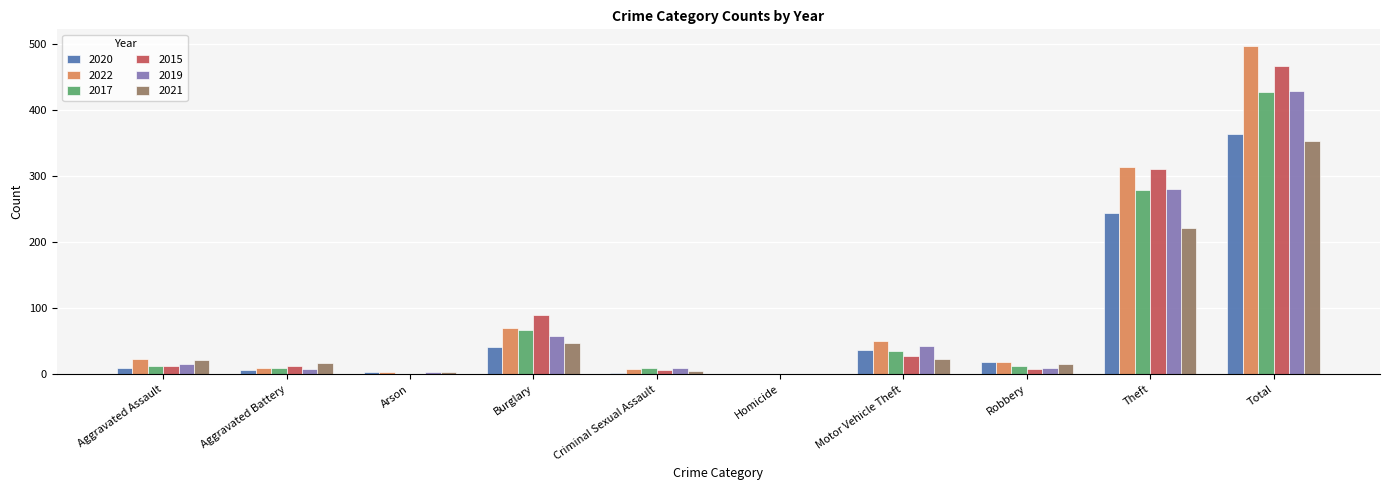

What is the total value across all series at Total?

2541